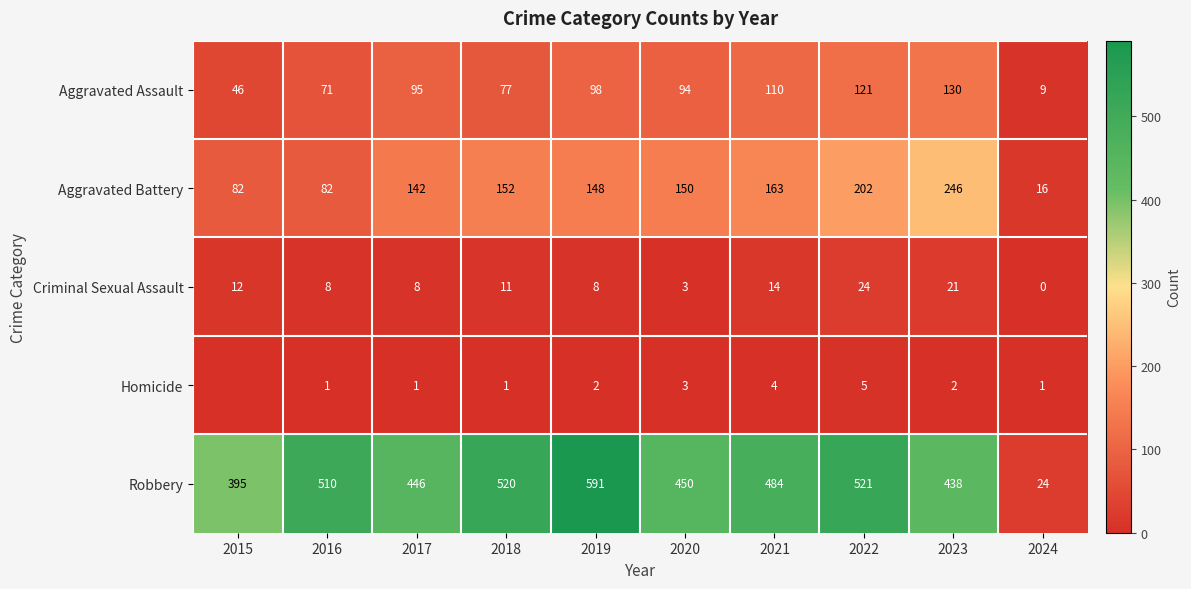

How many positive values does the Criminal Sexual Assault series have?

9